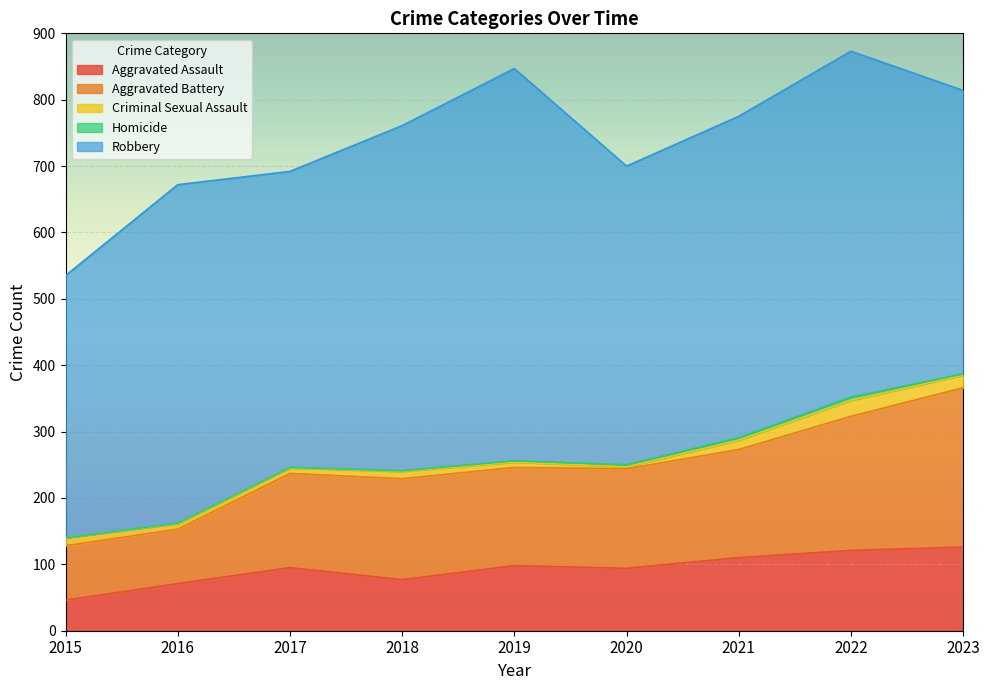

How many categories are shown in the chart?

9